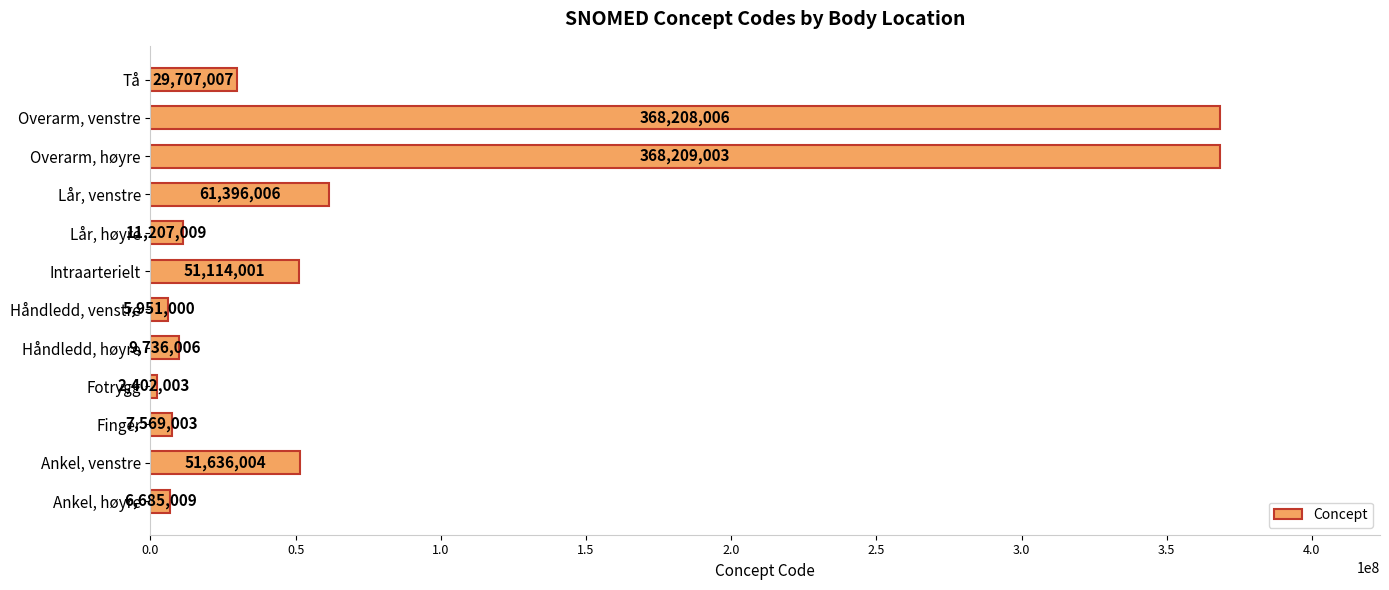

Reading top to bottom, list all the values displayed in this chart.

29707007	368208006	368209003	61396006	11207009	51114001	5951000	9736006	2402003	7569003	51636004	6685009